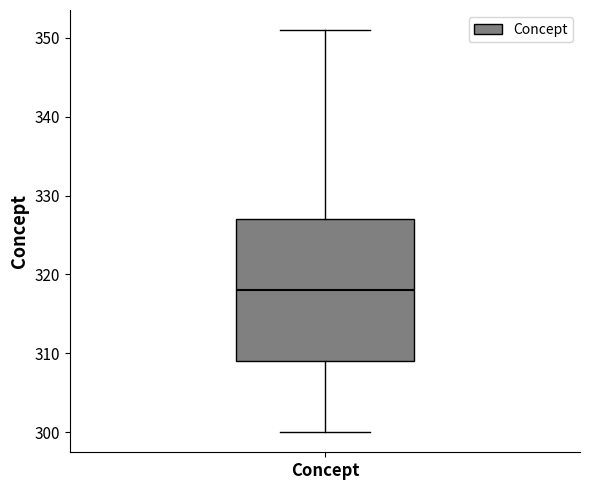

Read this box plot against the y-axis: the position of the median line, the range covered by the box, and the ends of both whiskers. The values are not printed on the chart, so give them approximately, as read against the axis.

median 318, box 309 to 327, whiskers 300 to 351